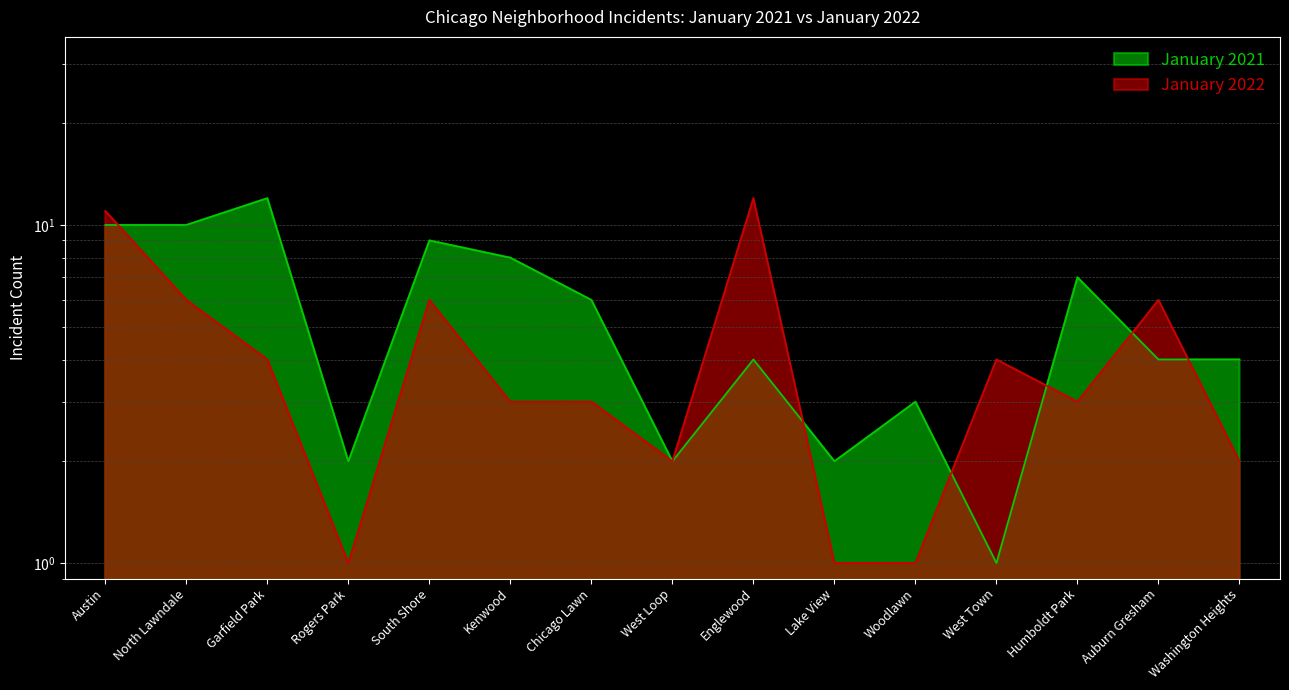

Reading left to right, what are all the values shown in this chart?

January 2021: 10	10	12	2	9	8	6	2	4	2	3	1	7	4	4
January 2022: 11	6	4	1	6	3	3	2	12	1	1	4	3	6	2